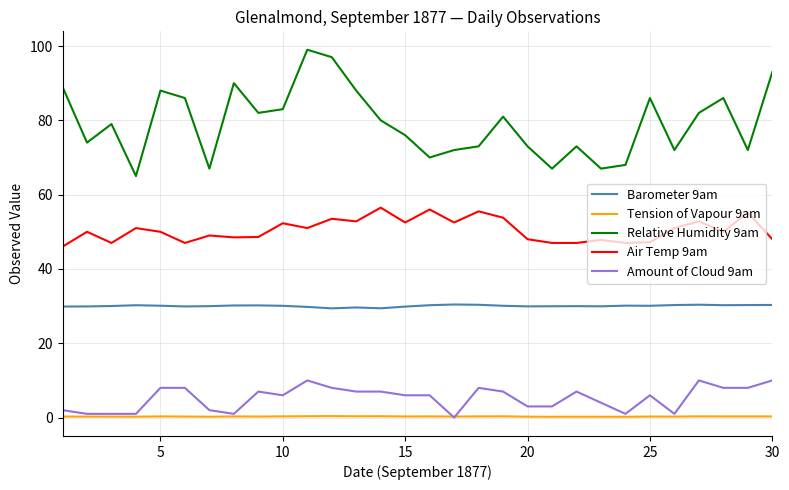

Which series has the largest range (max minus min)?

Relative Humidity 9am